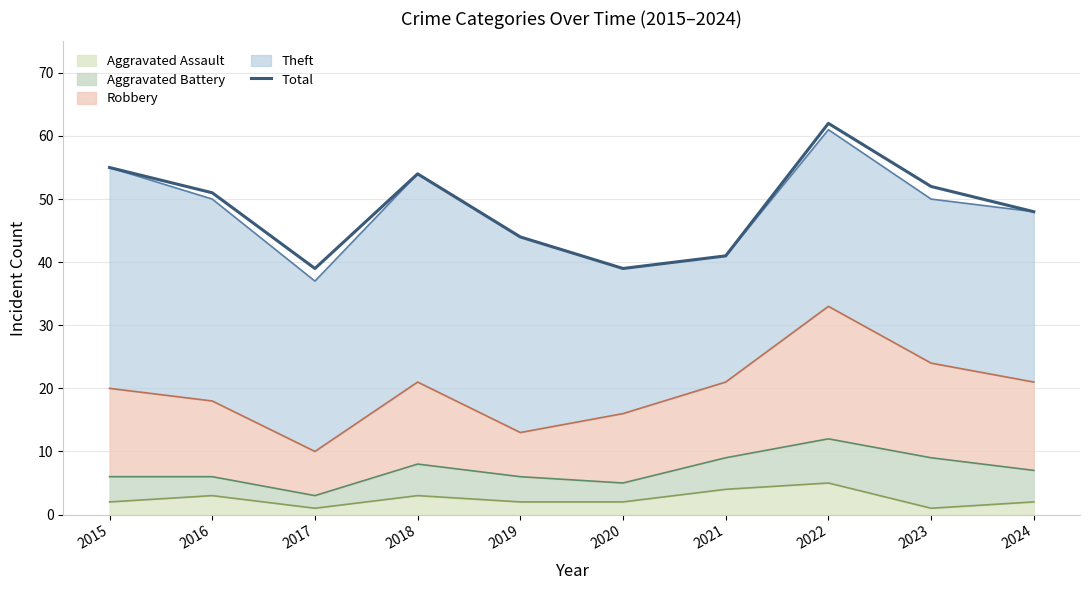

What is the ratio of the value at 2015 to the value at 2016?

1.1